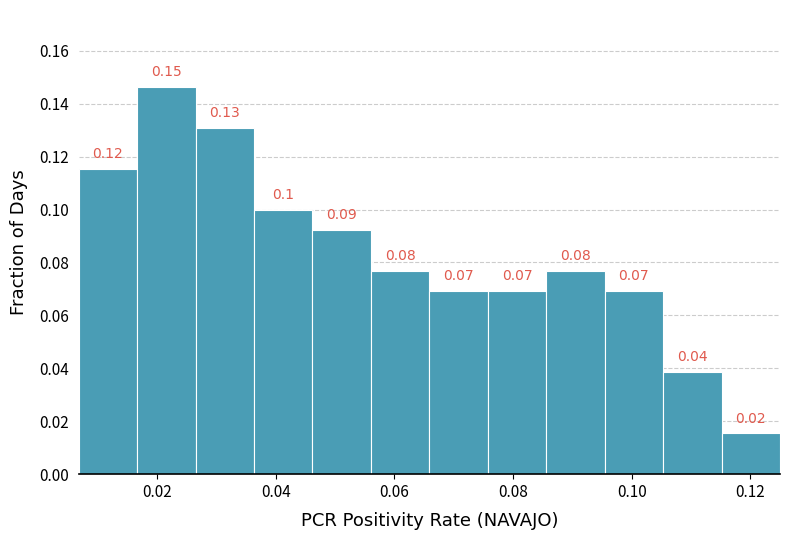

Which range on the x-axis has the tallest bar?

0.016 to 0.026